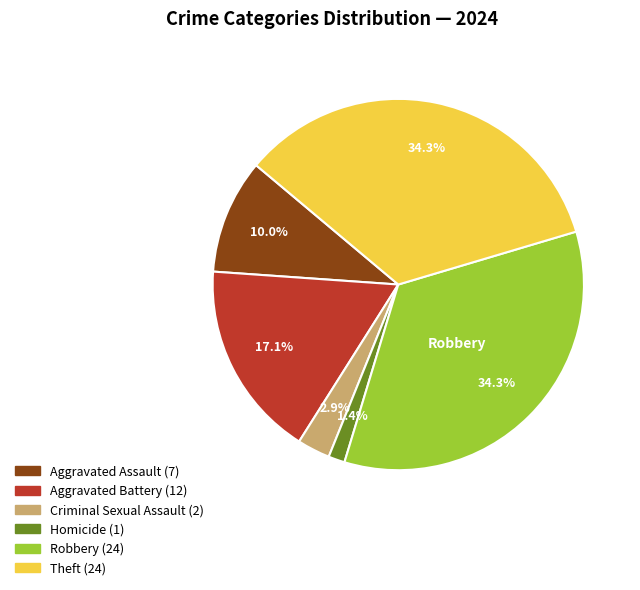

Is there any slice that represents more than half of the pie?

No